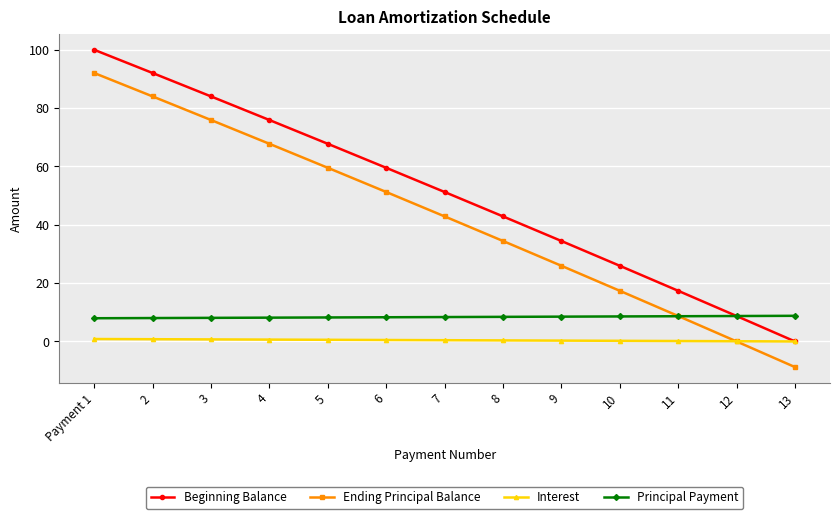

Count the number of data series in this chart.

4